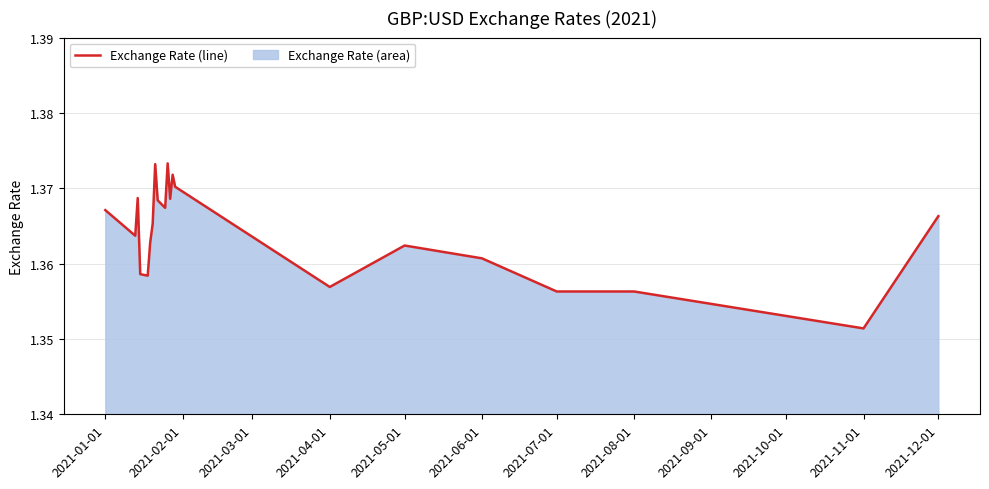

At which category does the chart reach its minimum across all series?

2021-11-01